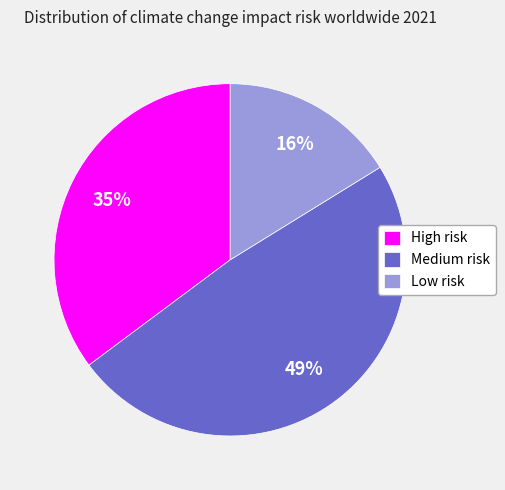

Which has a higher value, Medium risk or Low risk?

Medium risk